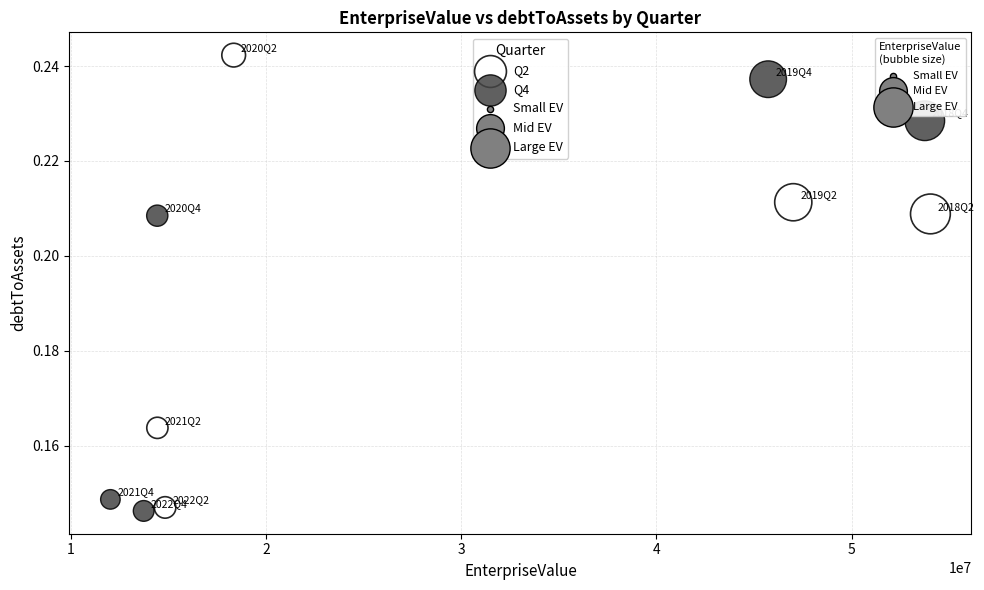

Which series contains the highest Y value?

Q2